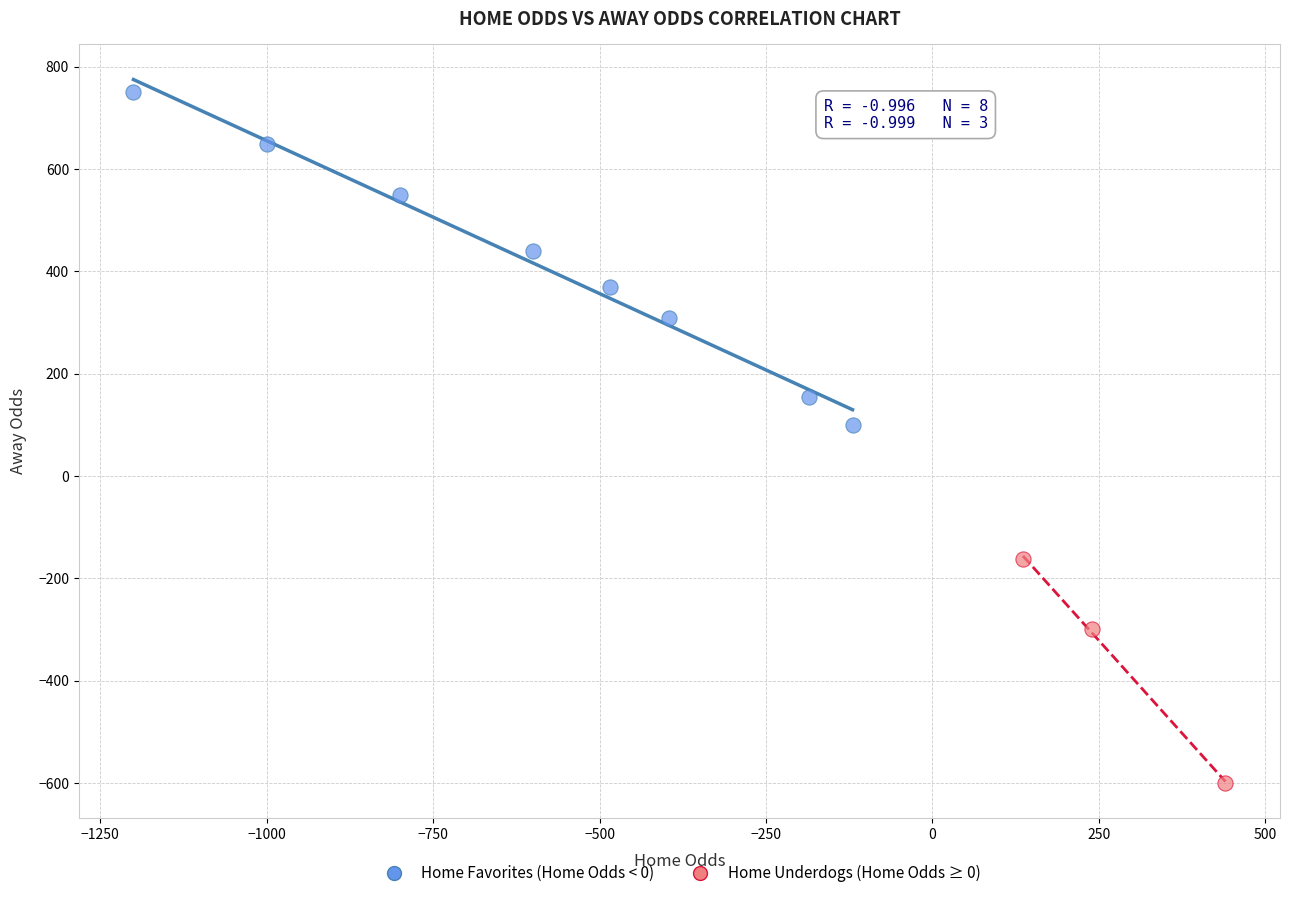

Which series reaches the minimum Y coordinate?

Home Underdogs (Home Odds ≥ 0)